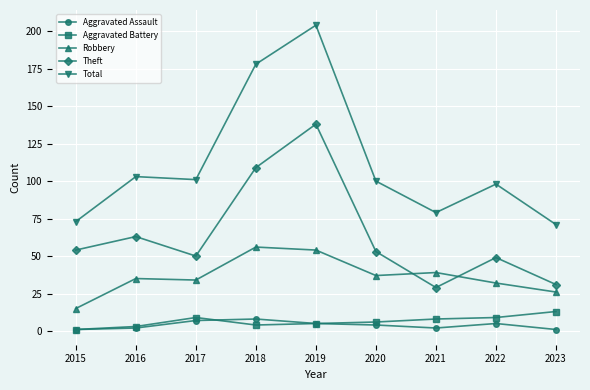

What value does the Aggravated Assault series have at 2016?

2